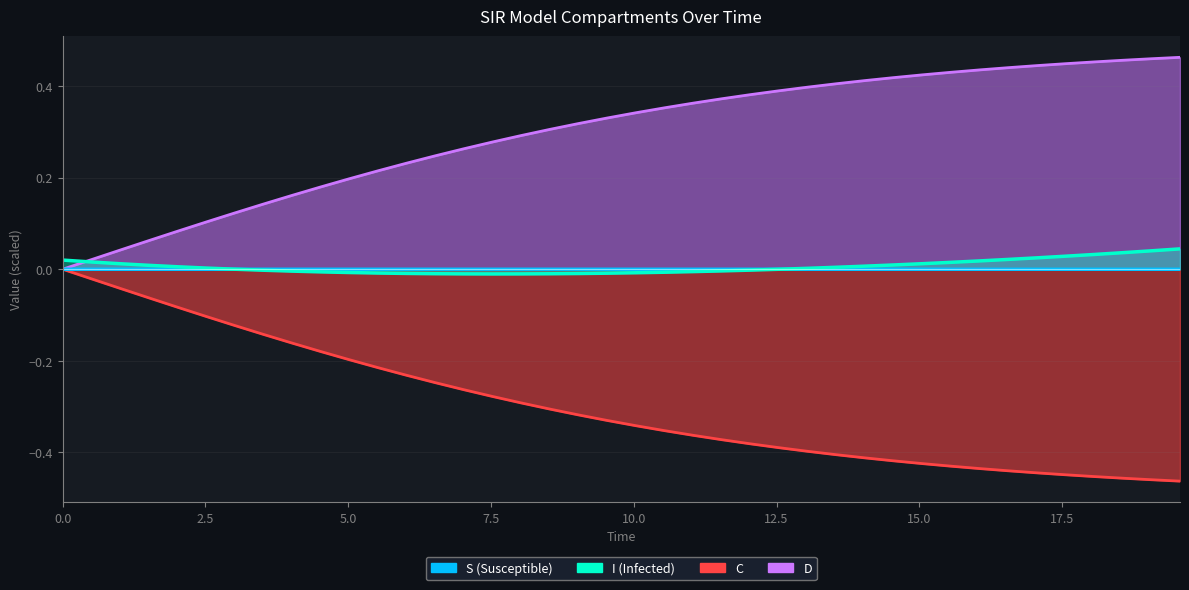

How many values in the D_line series exceed 0?

39